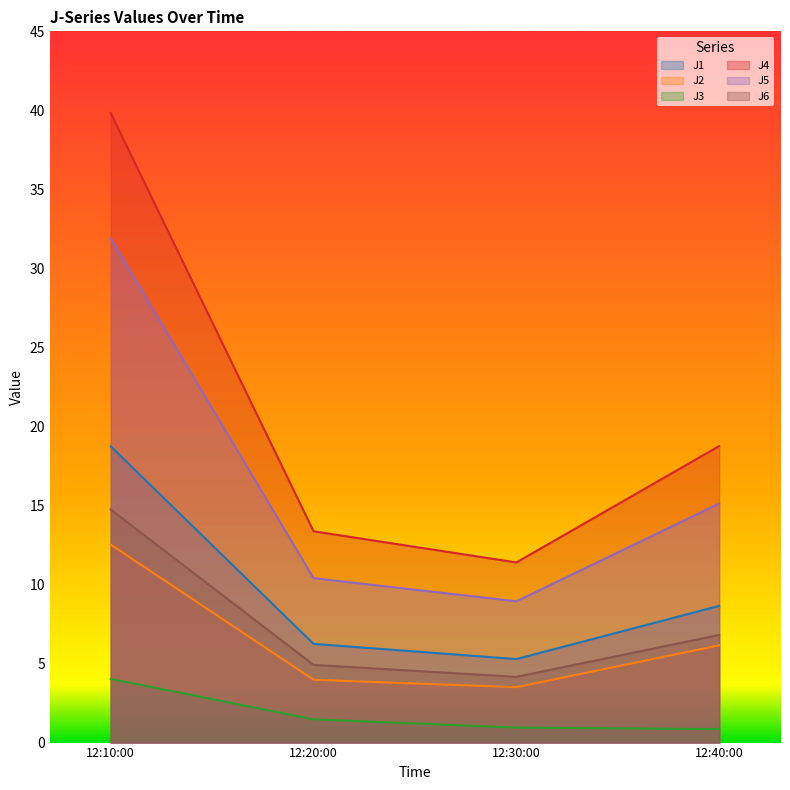

Rank the series at 12:30:00 from highest to lowest value.

J4, J5, J1, J6, J2, J3